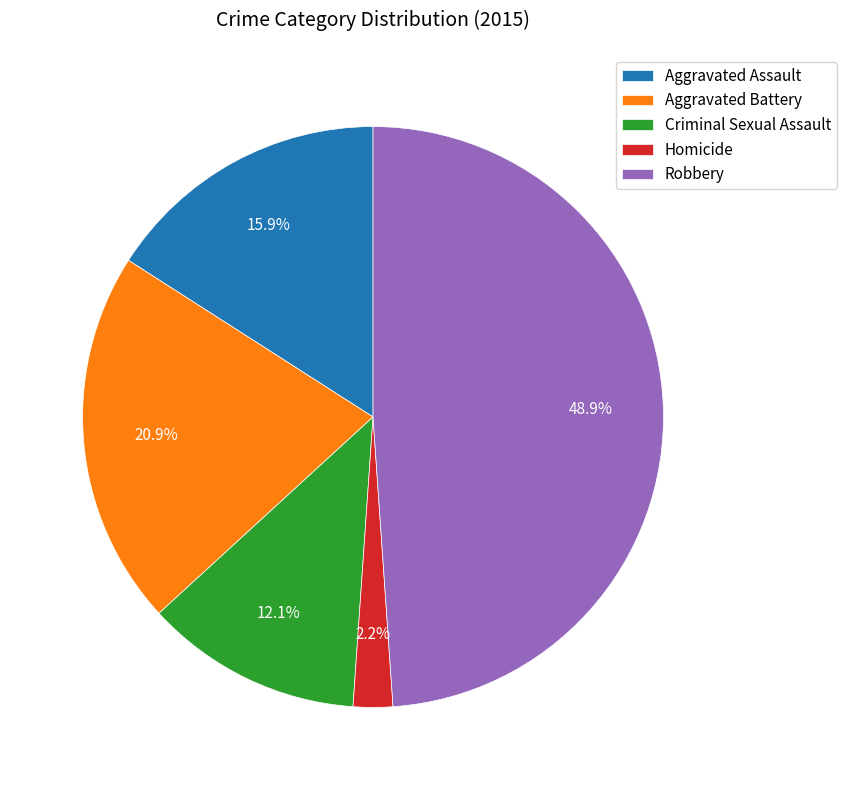

Is it true that Homicide is 2% of the pie?

True